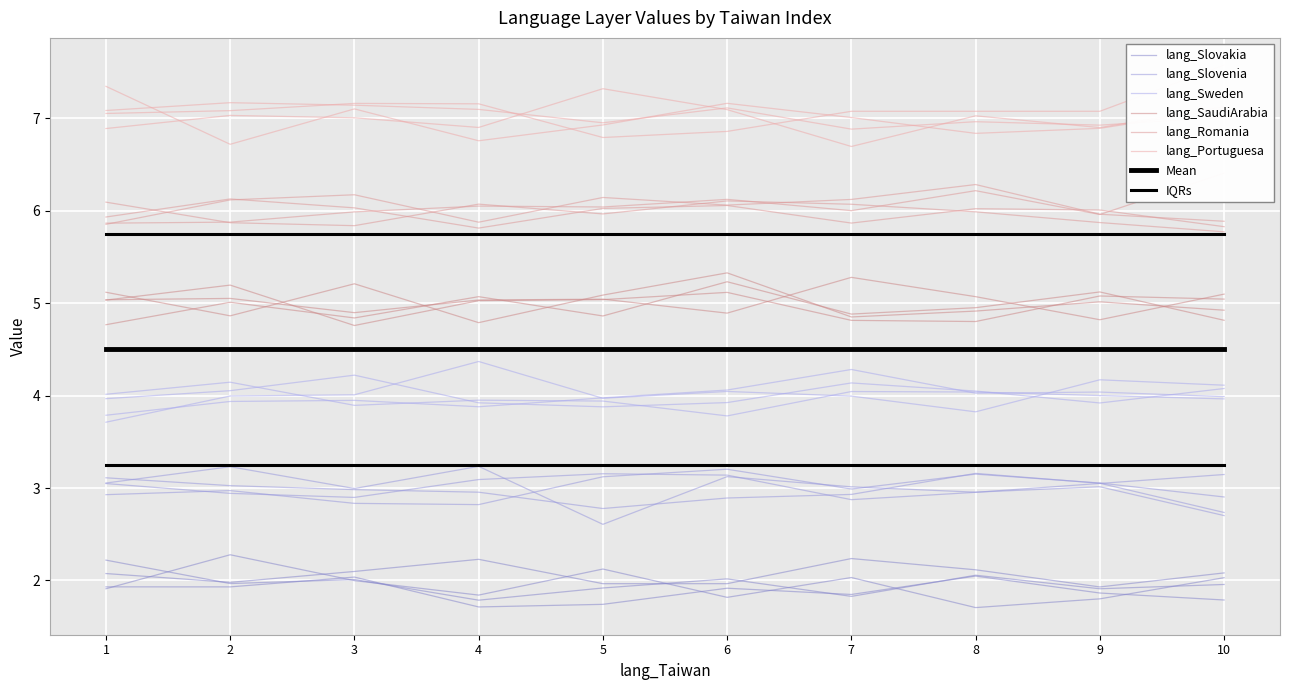

What is the spread (max minus min) of values at 2?

5